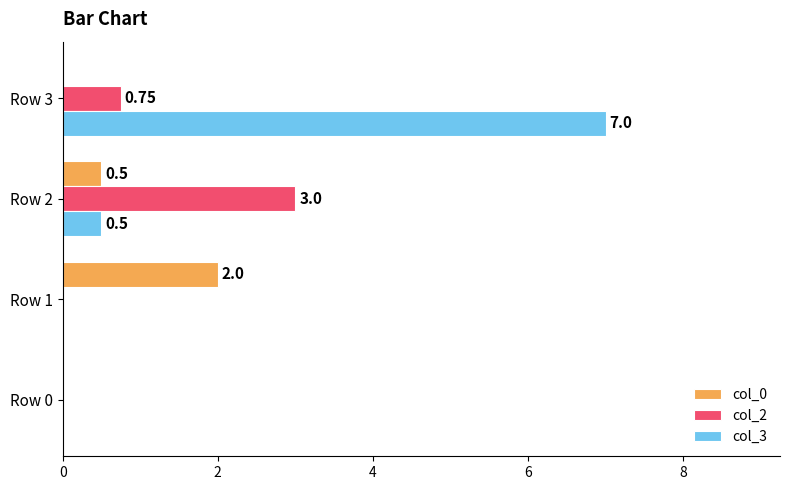

How many distinct data groups are displayed?

3